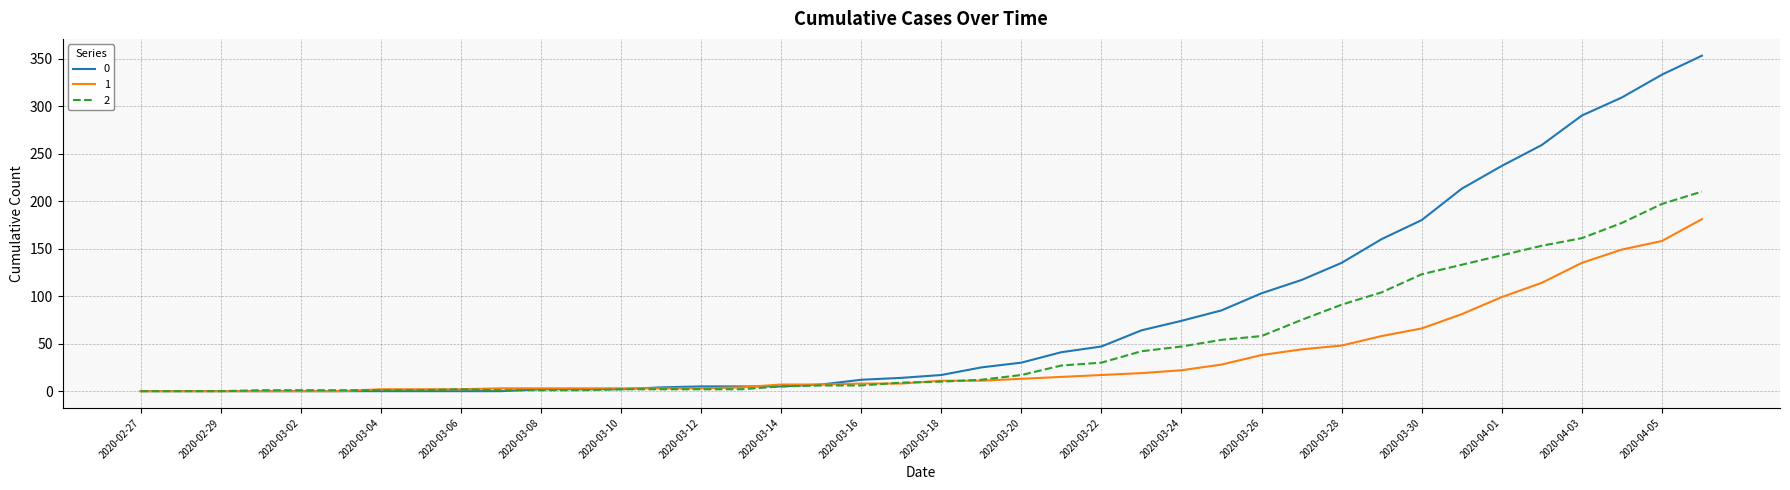

List the series in order of their overall mean, lowest first.

1, 2, 0